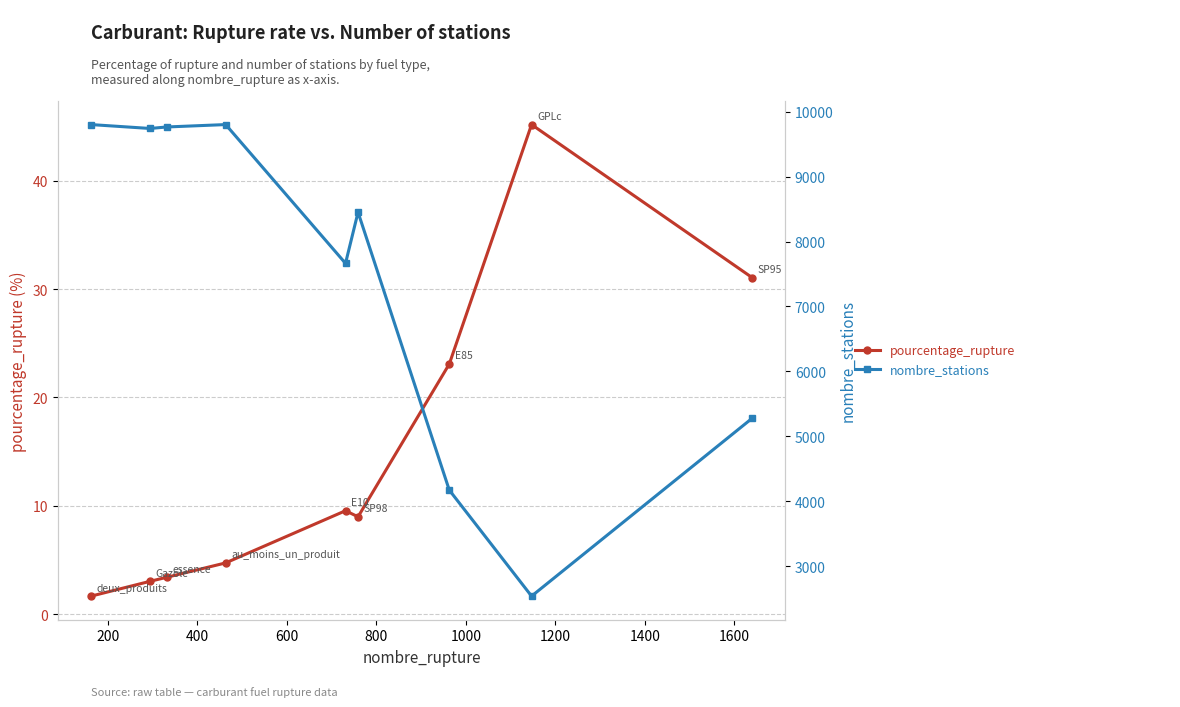

In nombre_stations, how many points are lower than both neighbors (excluding endpoints)?

3